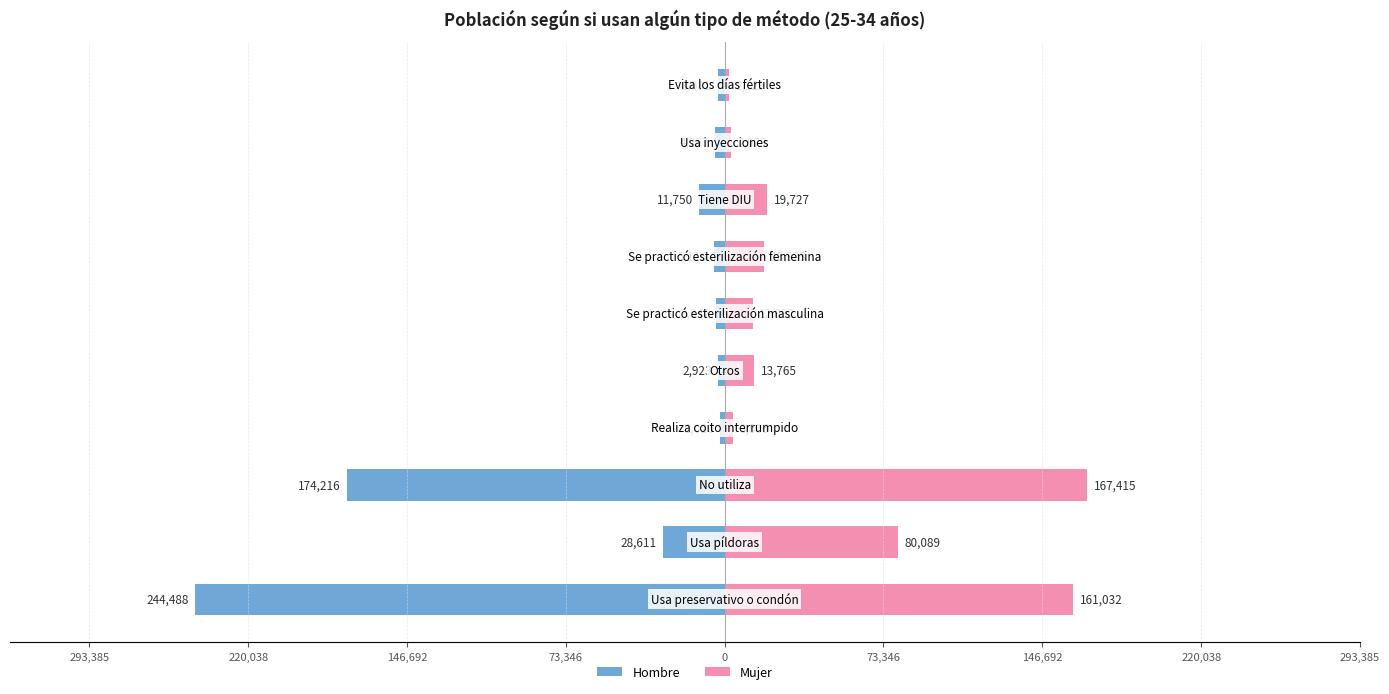

What are all the series names shown in the legend?

Hombre, Mujer